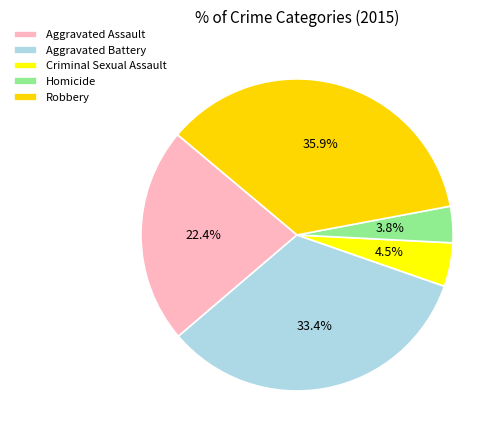

How many slices are in this pie chart?

5